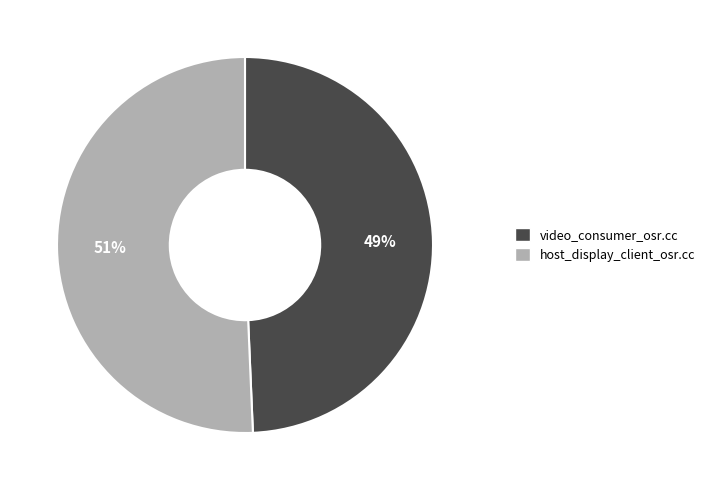

Between host_display_client_osr.cc and video_consumer_osr.cc, which is larger?

host_display_client_osr.cc